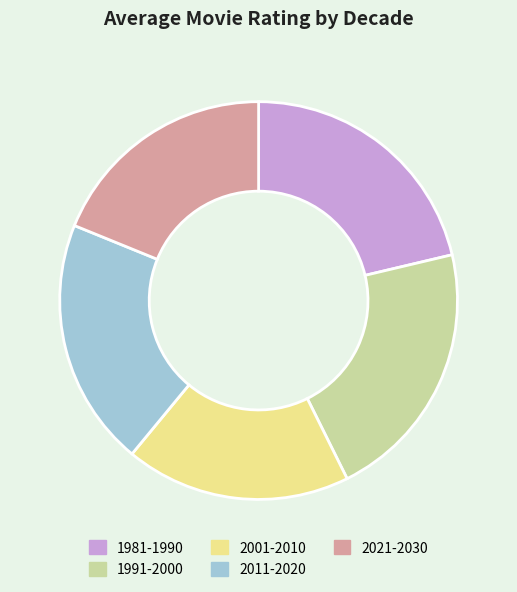

The 2011-2020 slice represents 20% of the pie. True or false?

True